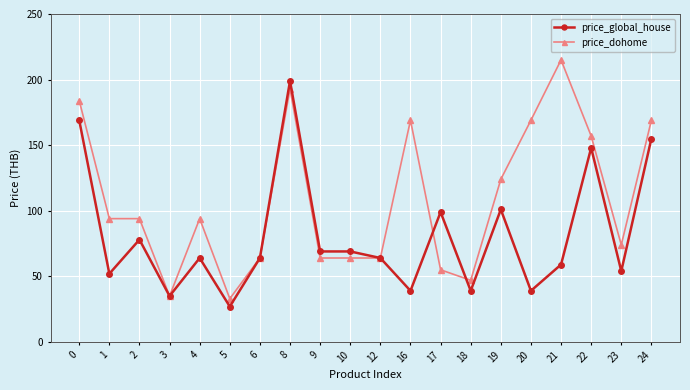

What is the highest value of the price_dohome series?

215